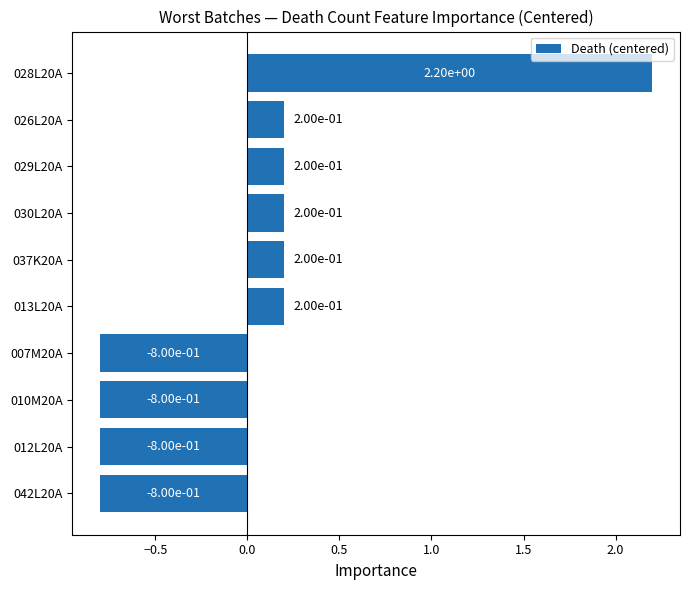

What is the difference between the maximum and minimum values?

3.0